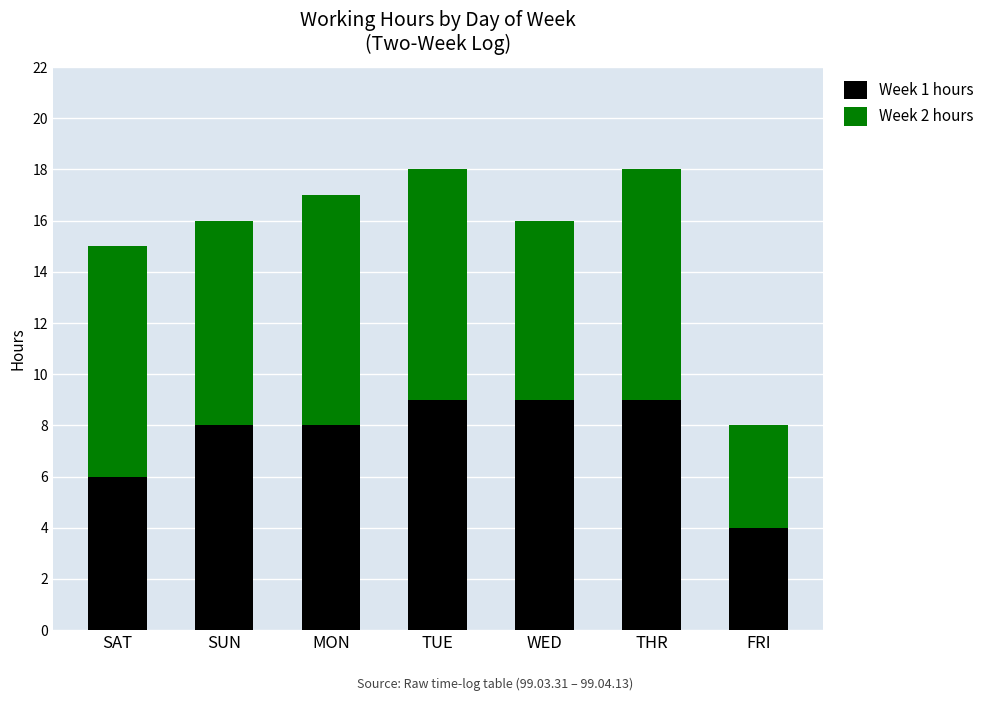

Does the chart contain stacked bars?

Yes